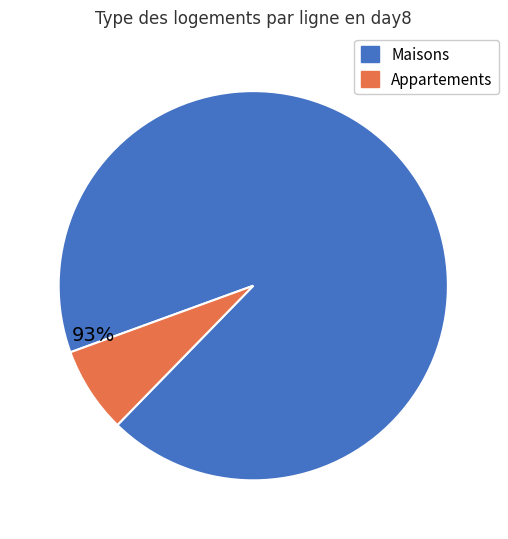

Is there any slice that represents more than half of the pie?

Yes